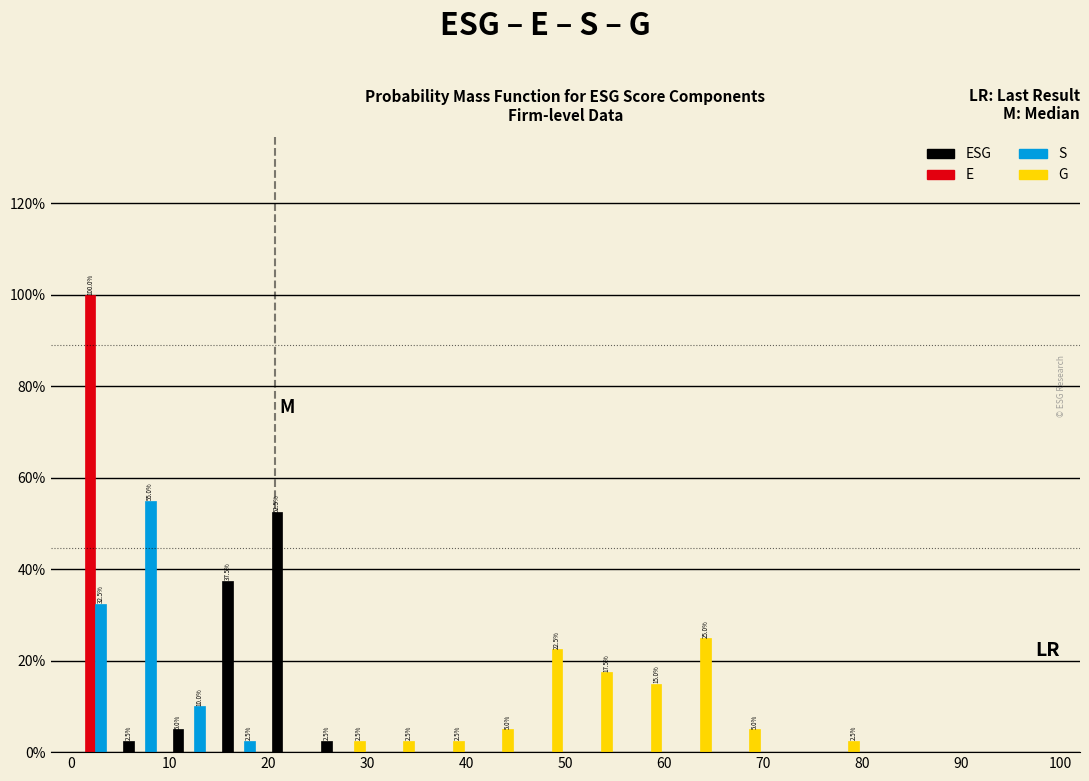

In the S series, which range on the x-axis has the tallest bar?

5 to 10